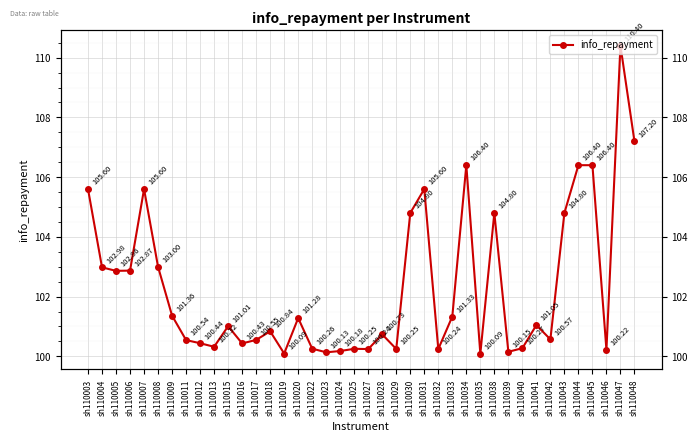

How many interior local valleys (lower than both neighbors) does the data have?

12